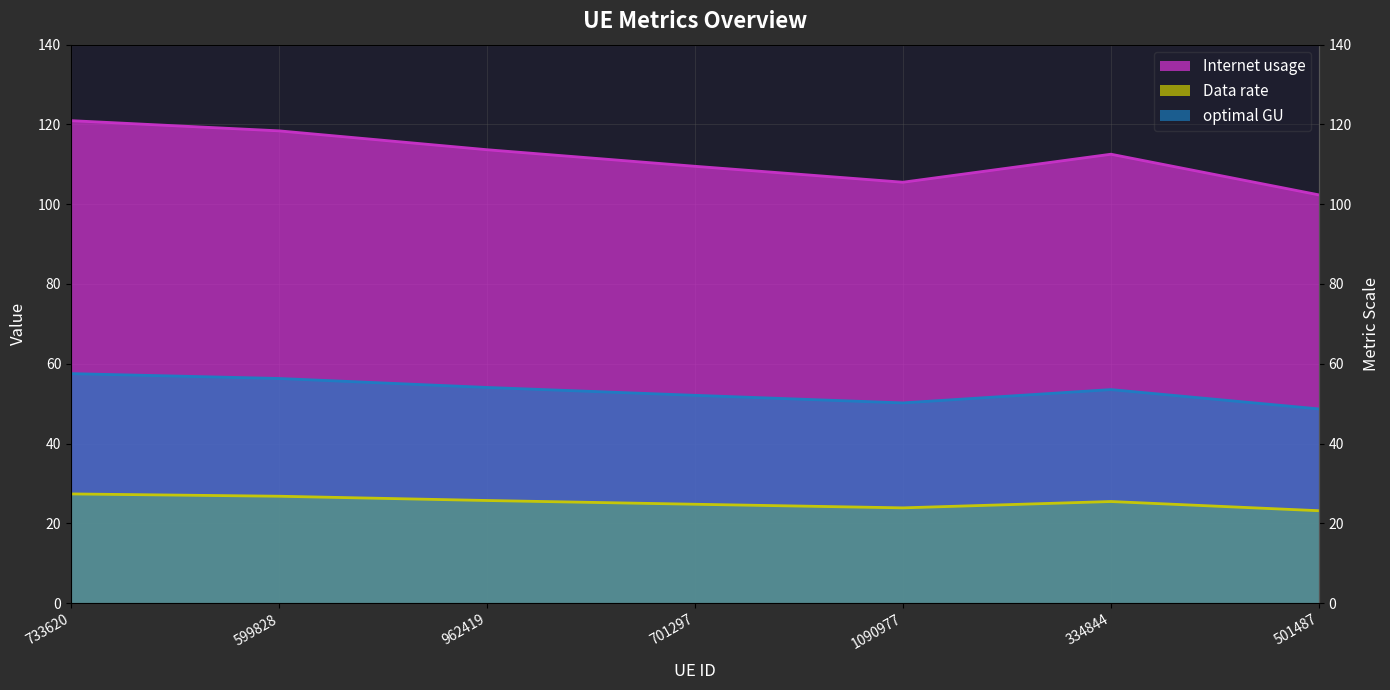

What is the total value across all series at 962419?

193.4